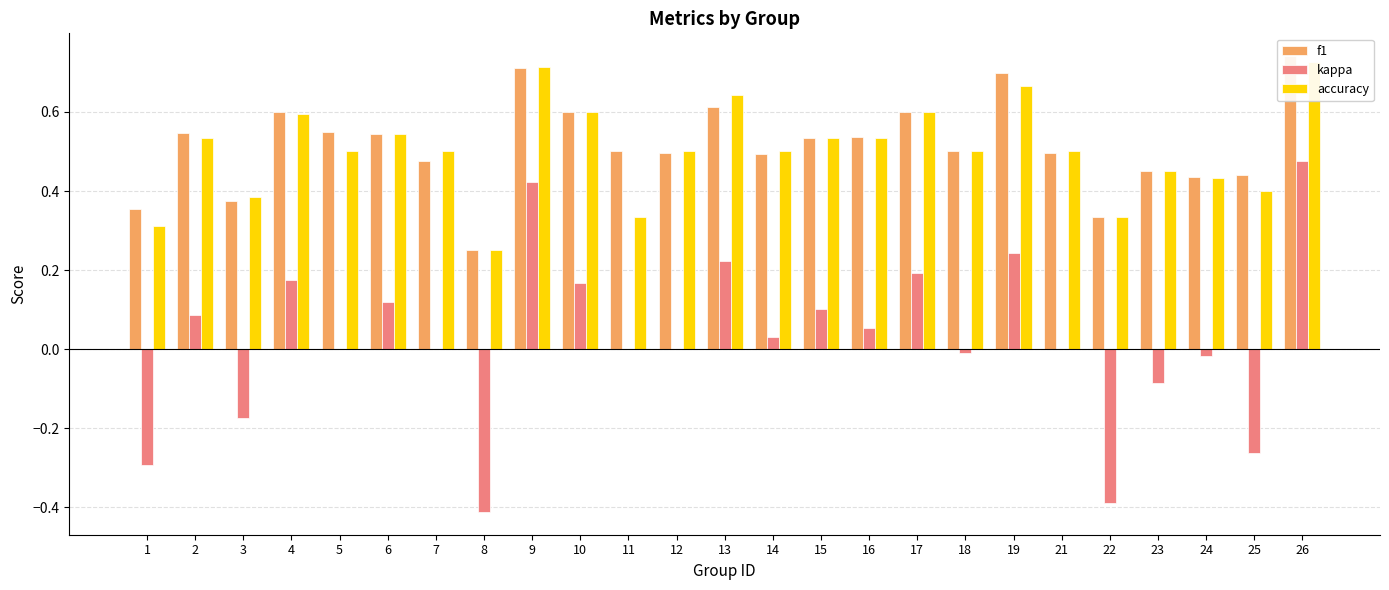

Which series changed the most between 6 and 26?

kappa